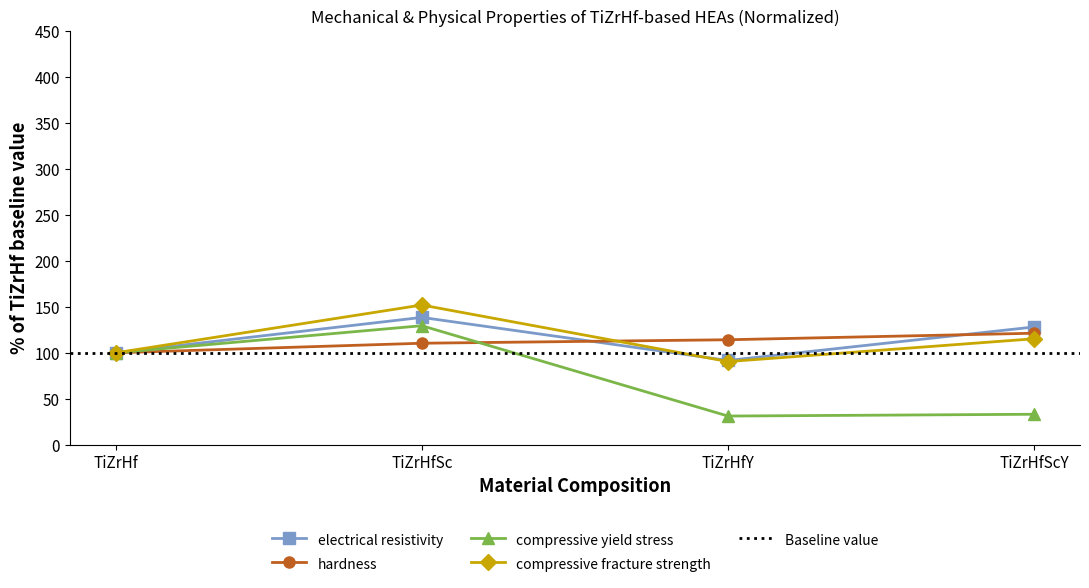

Reading left to right, transcribe all the data shown in this chart.

electrical resistivity: TiZrHf=100.0	TiZrHfSc=138.5	TiZrHfY=91.7	TiZrHfScY=128.1
hardness: TiZrHf=100.0	TiZrHfSc=110.4	TiZrHfY=114.2	TiZrHfScY=121.3
compressive yield stress: TiZrHf=100.0	TiZrHfSc=129.5	TiZrHfY=31.2	TiZrHfScY=33.1
compressive fracture strength: TiZrHf=100.0	TiZrHfSc=152.0	TiZrHfY=90.5	TiZrHfScY=115.3